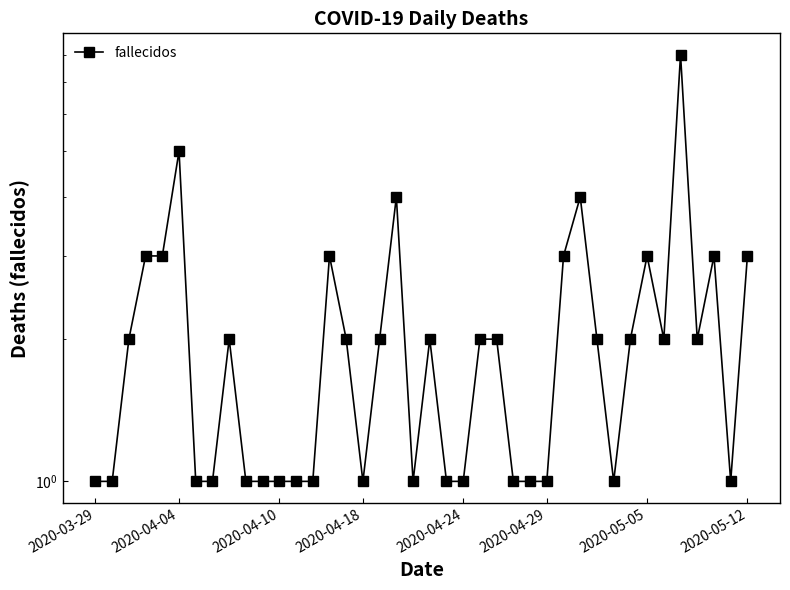

What is the difference between the maximum and second lowest values?

7